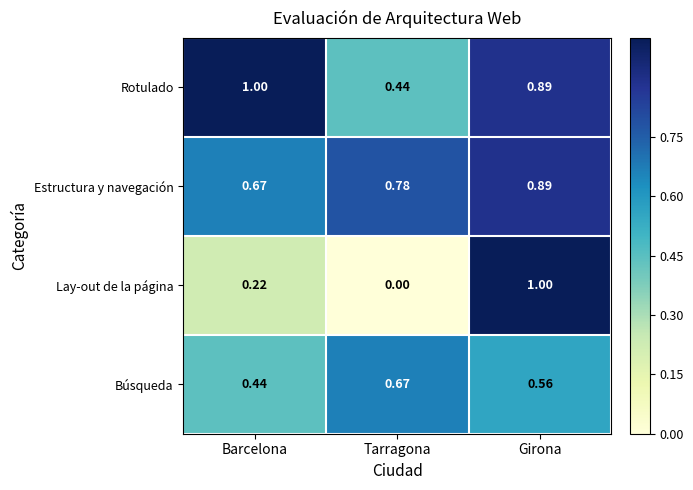

Is the value of Rotulado at Barcelona greater than the value of Estructura y navegación at Girona?

Yes